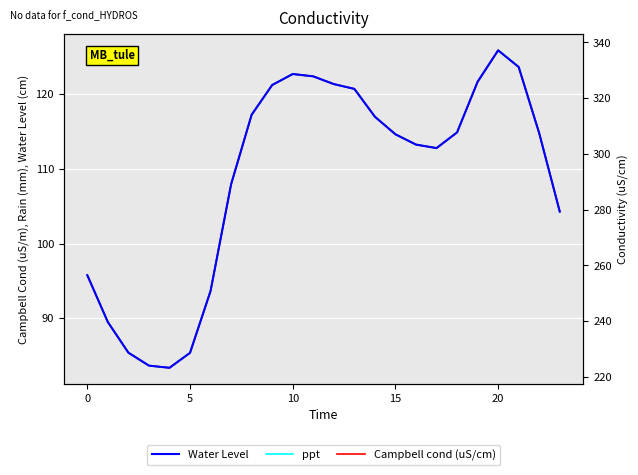

At which label does ppt reach its peak?

20